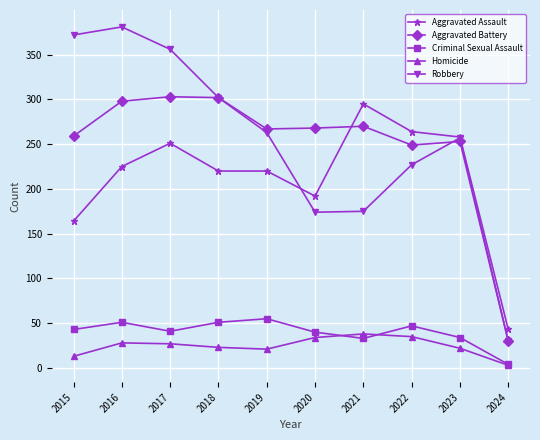

What is the spread (max minus min) of values at 2020?

234